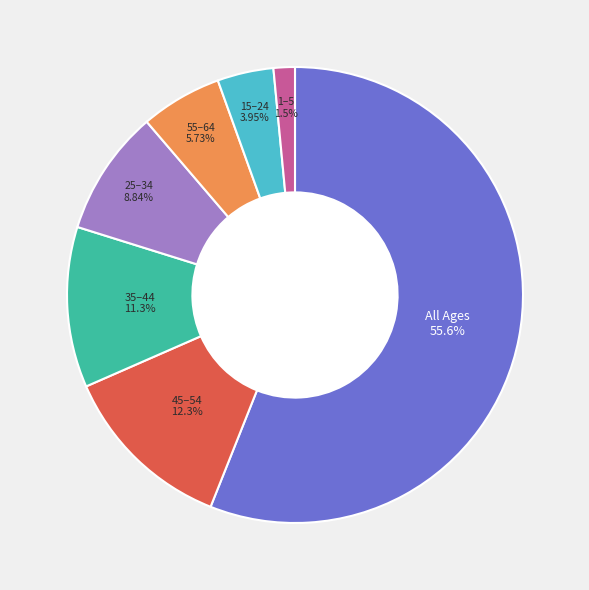

What portion of the pie excludes Extension.value[x] valueCodeableConcept?

100.0%